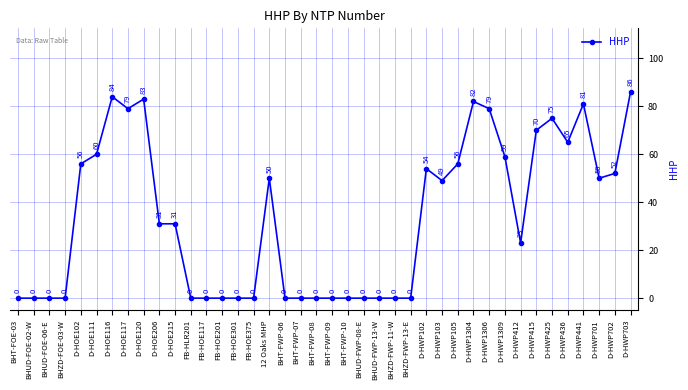

Reading right to left, transcribe all the data shown in this chart.

86	52	50	81	65	75	70	23	59	79	82	56	49	54	0	0	0	0	0	0	0	0	0	50	0	0	0	0	0	31	31	83	79	84	60	56	0	0	0	0